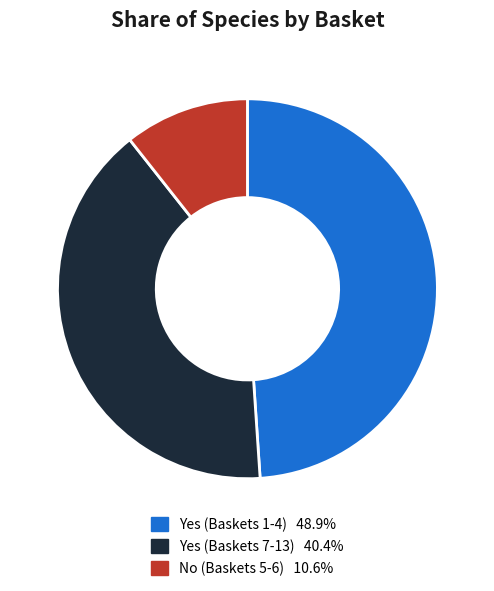

Is there any slice that represents more than half of the pie?

No